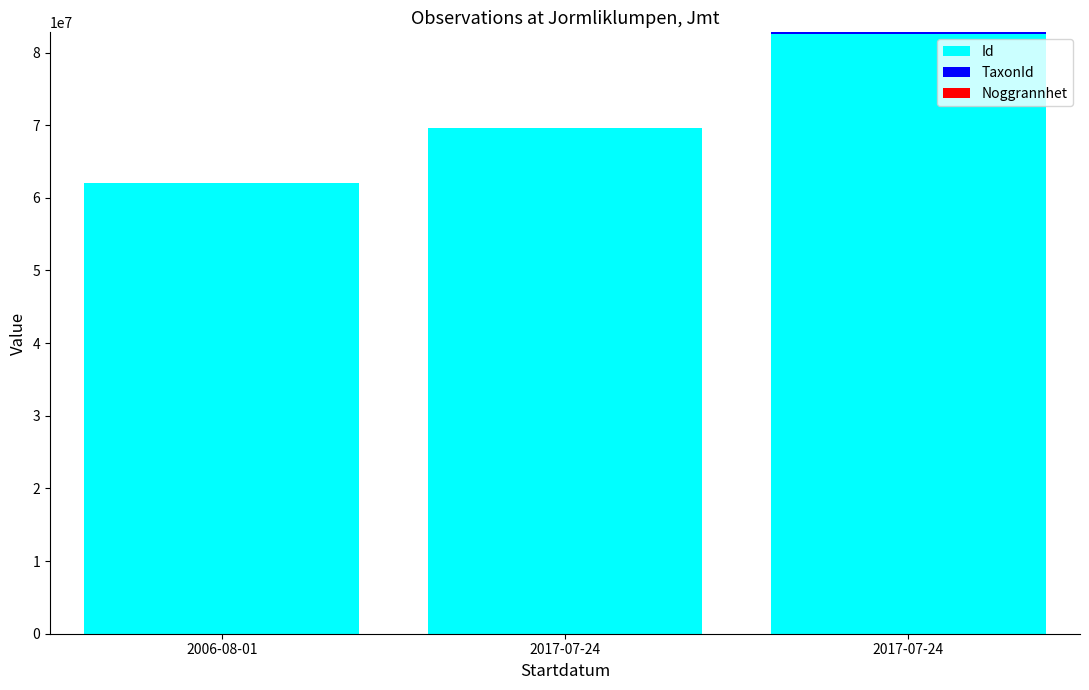

Does the chart contain stacked bars?

Yes